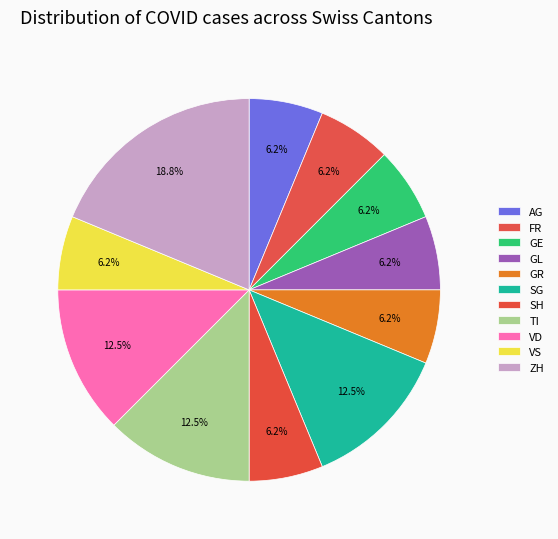

Count the number of slices in the pie.

11